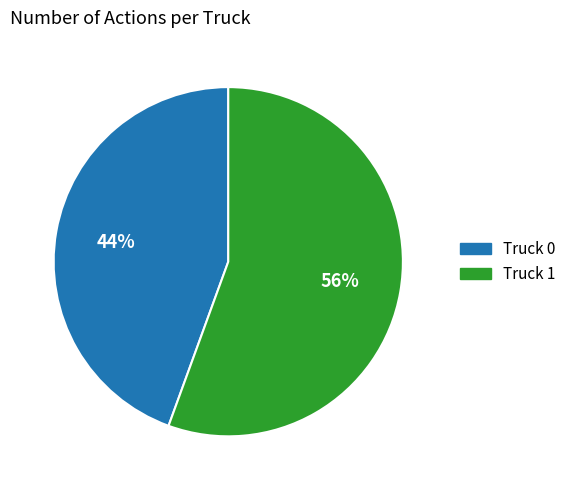

Which slice represents more than half of the pie?

Truck 1